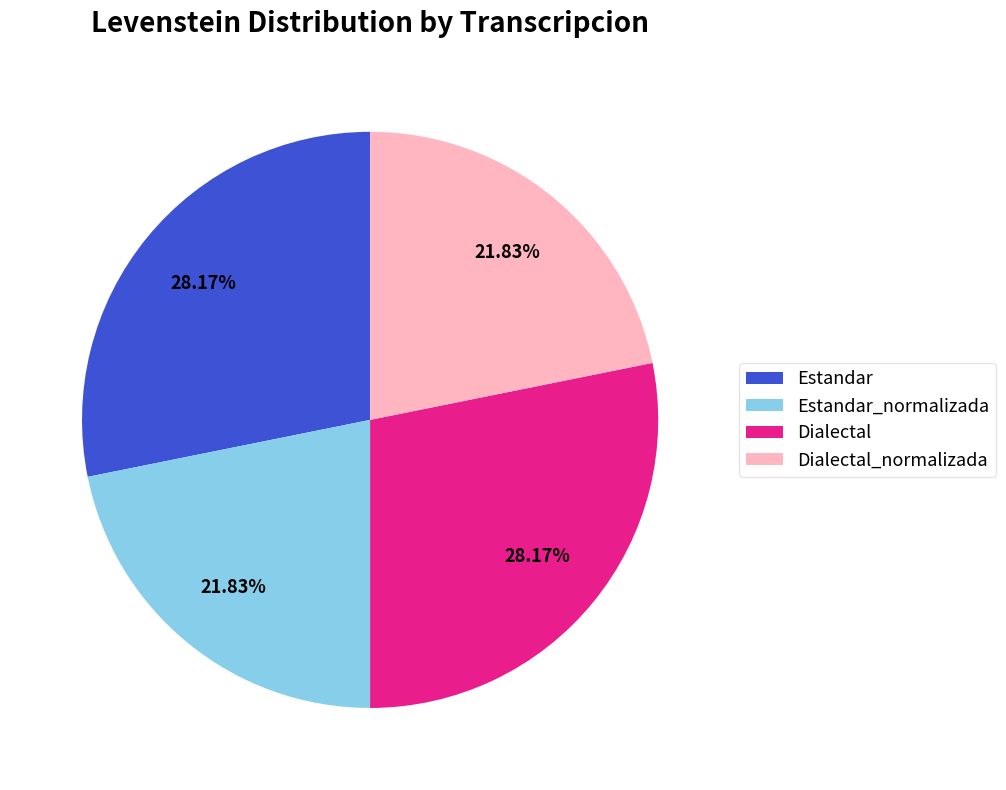

Is there a majority slice in this chart?

No